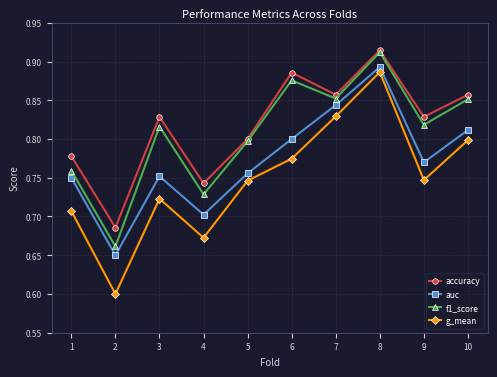

What is the difference between the auc values at 9 and 2?

0.1